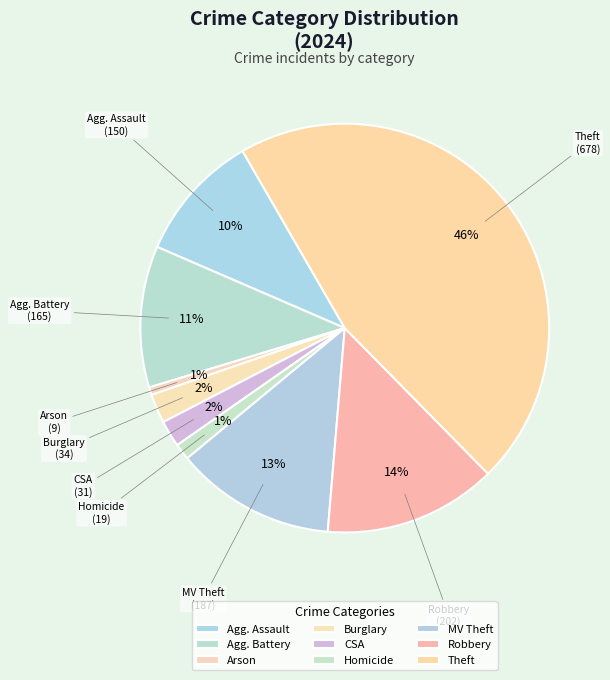

How many slices are in this pie chart?

9